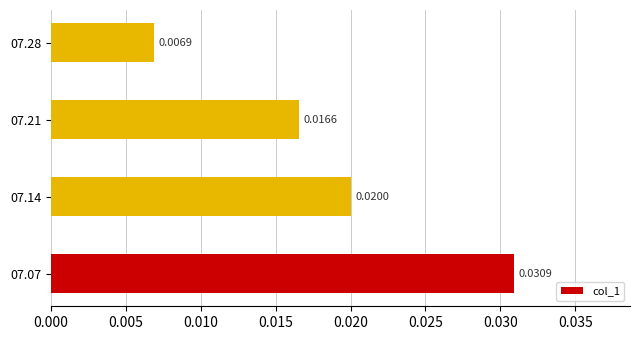

How many distinct data groups are displayed?

1